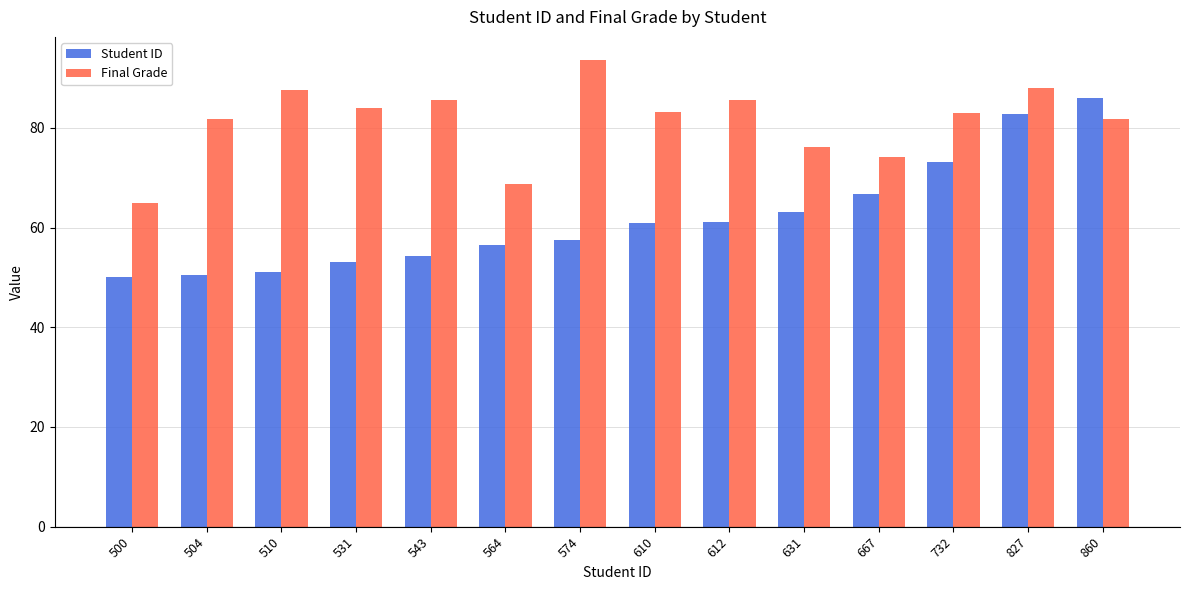

What is the difference between the highest and lowest values at 612?

24.3